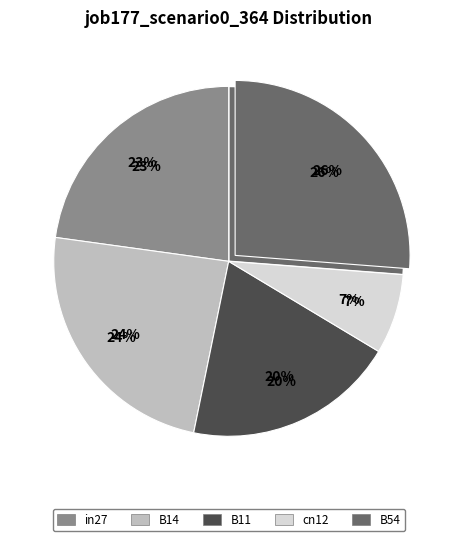

What is the smallest slice in the pie chart?

cn12